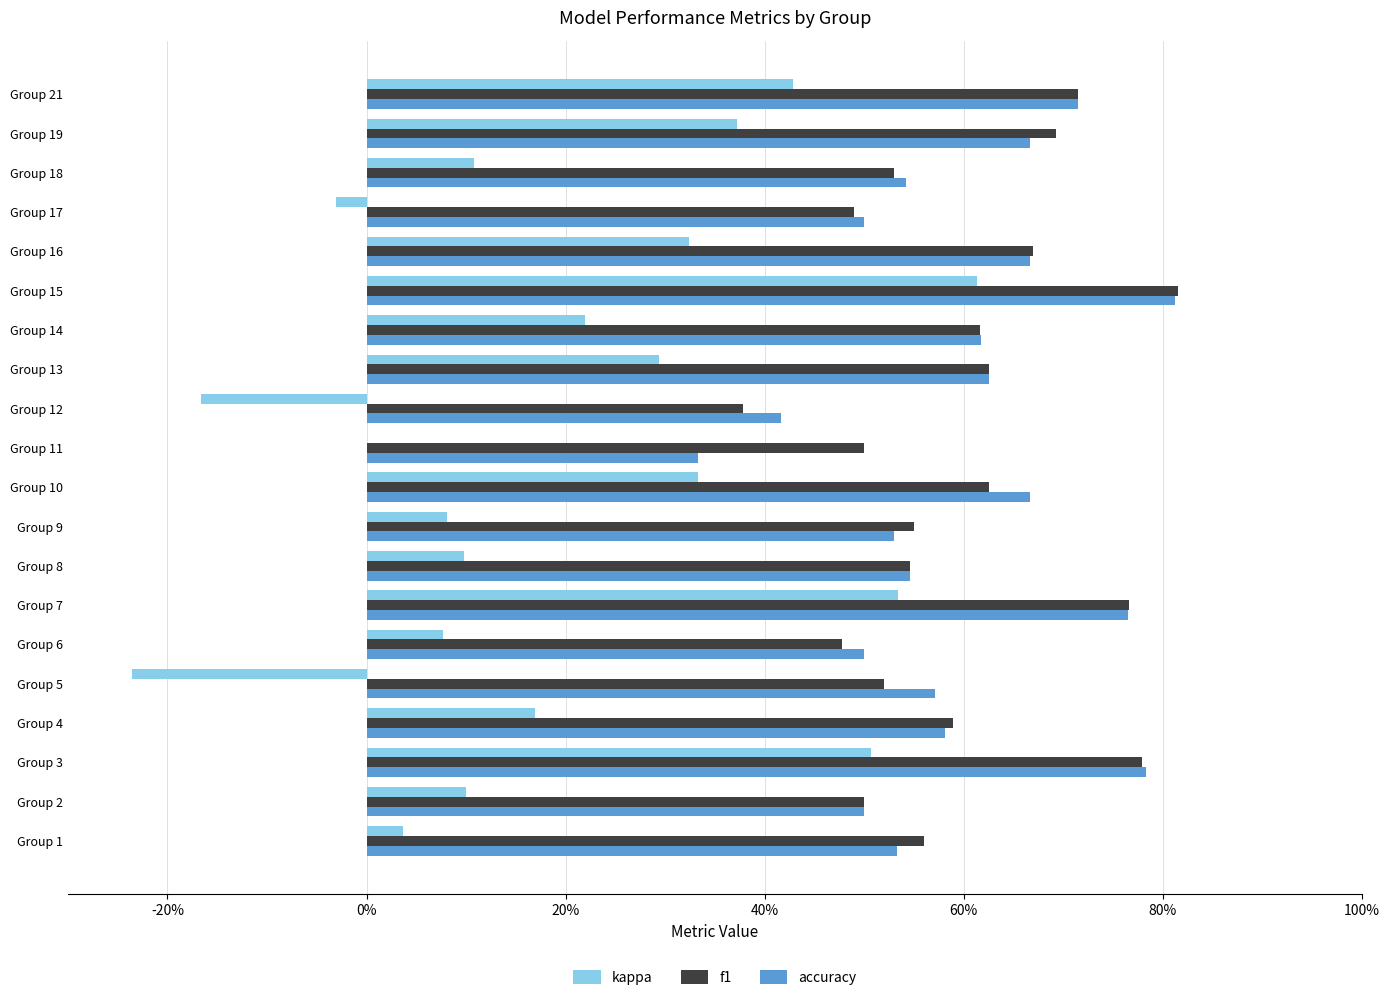

What are all the series names shown in the legend?

kappa, f1, accuracy